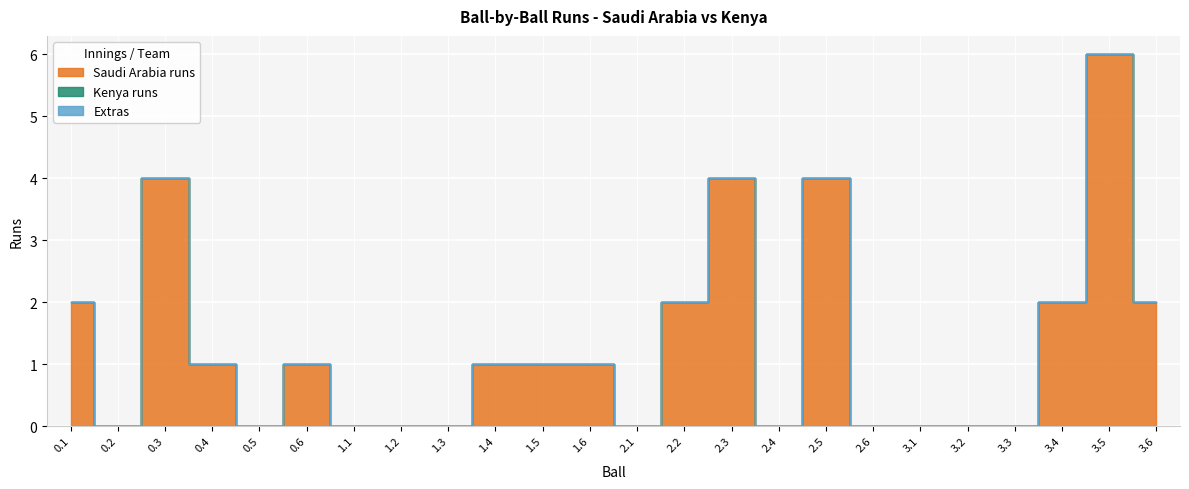

Is it true that Saudi Arabia runs equals -4 at 1.3?

False